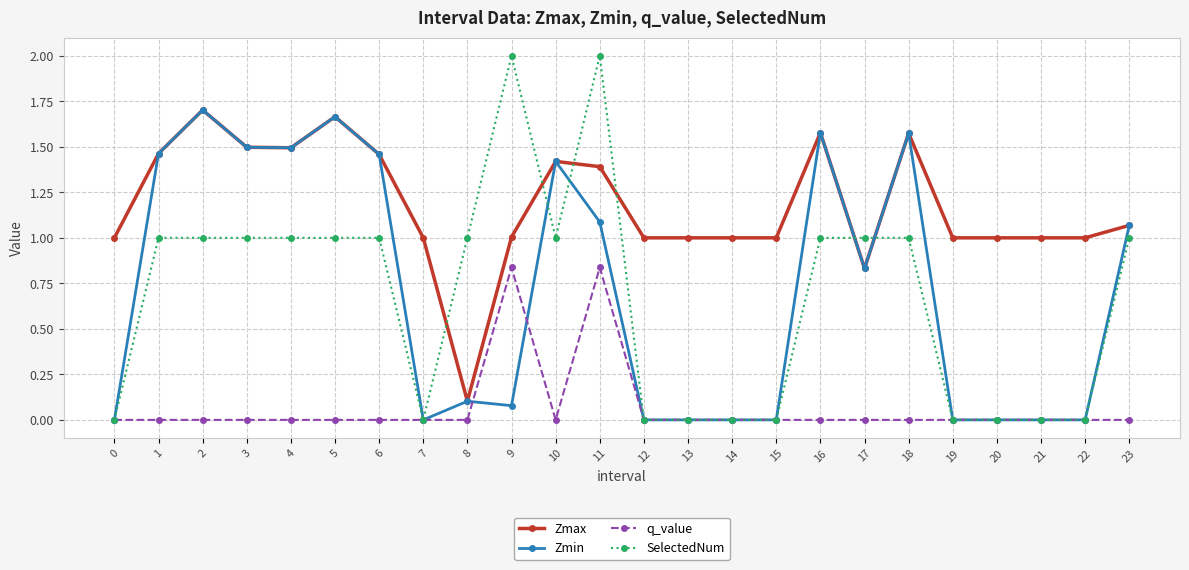

What is the sum of all SelectedNum values?

16.0